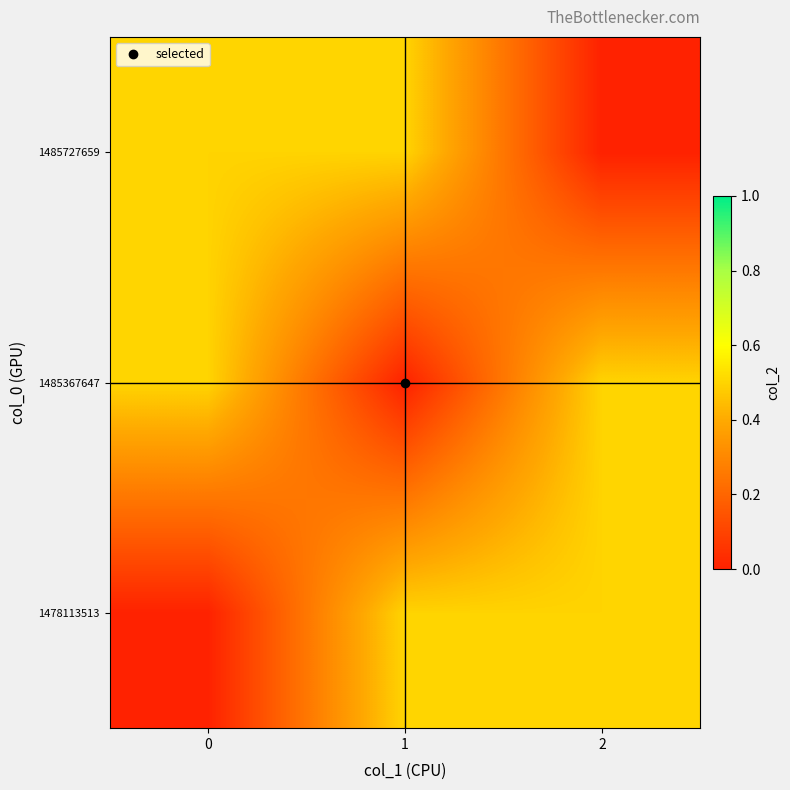

What is the total value across all series at 1?

1.0